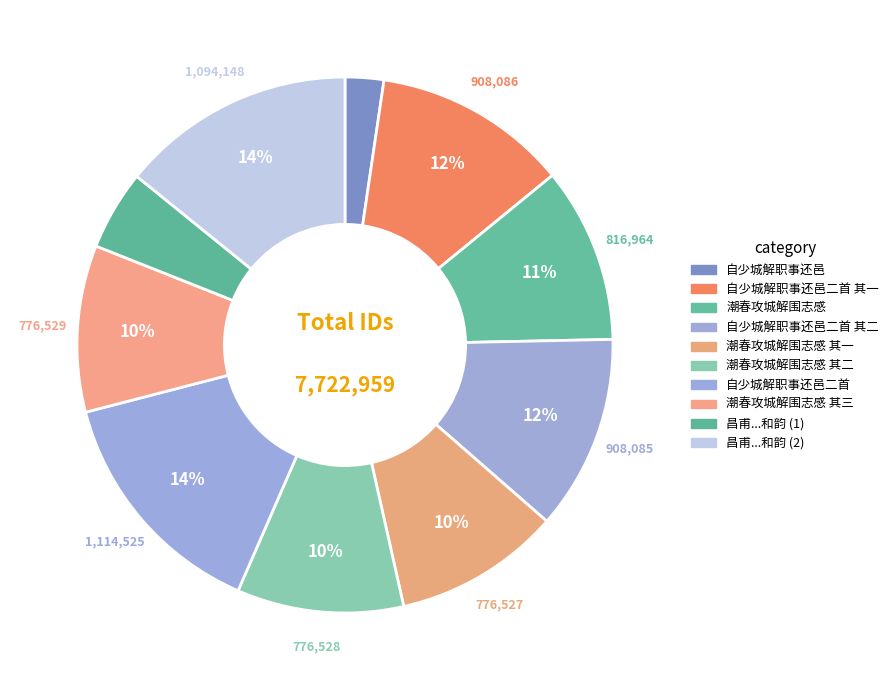

Count the number of slices in the pie.

10